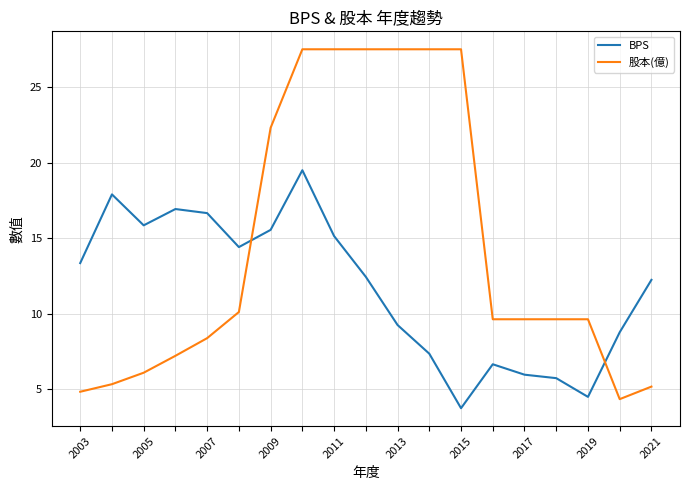

What is the difference between the maximum and minimum values in the BPS series?

15.8